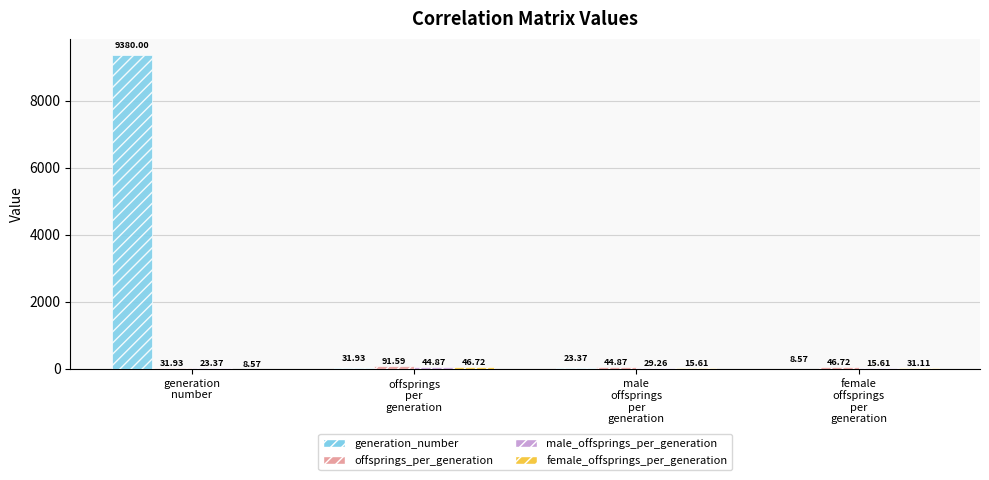

Which series has the largest total across all categories?

generation_number